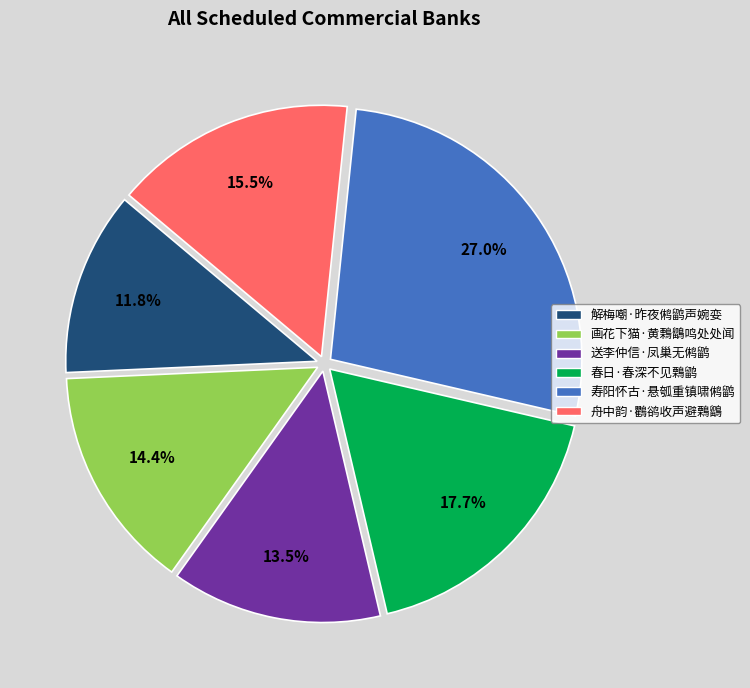

What percentage is NOT represented by 送李仲信·凤巢无鸺鹠?

86.5%